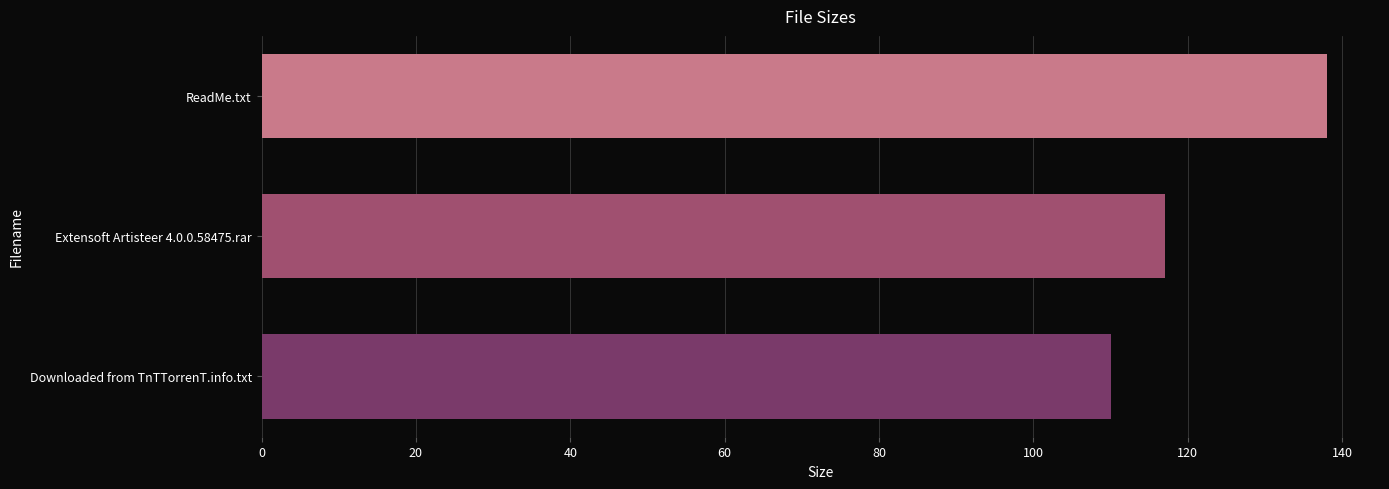

Count the number of data series in this chart.

1